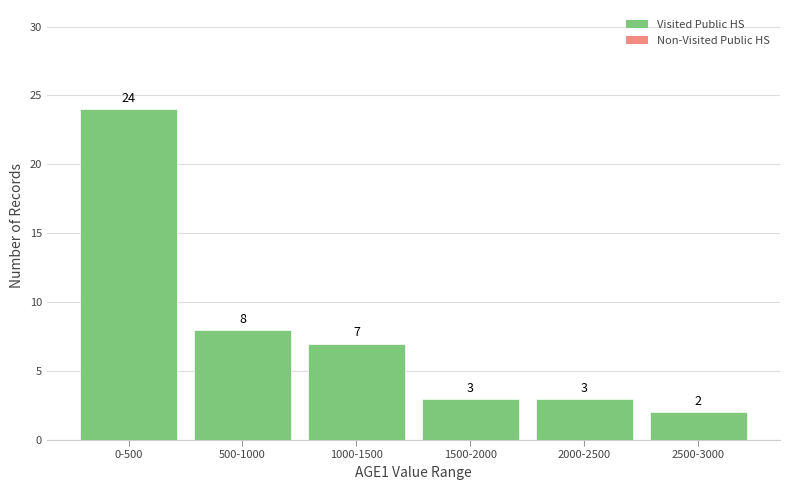

Reading left to right, list all the values displayed in this chart.

0-500=24	500-1000=8	1000-1500=7	1500-2000=3	2000-2500=3	2500-3000=2